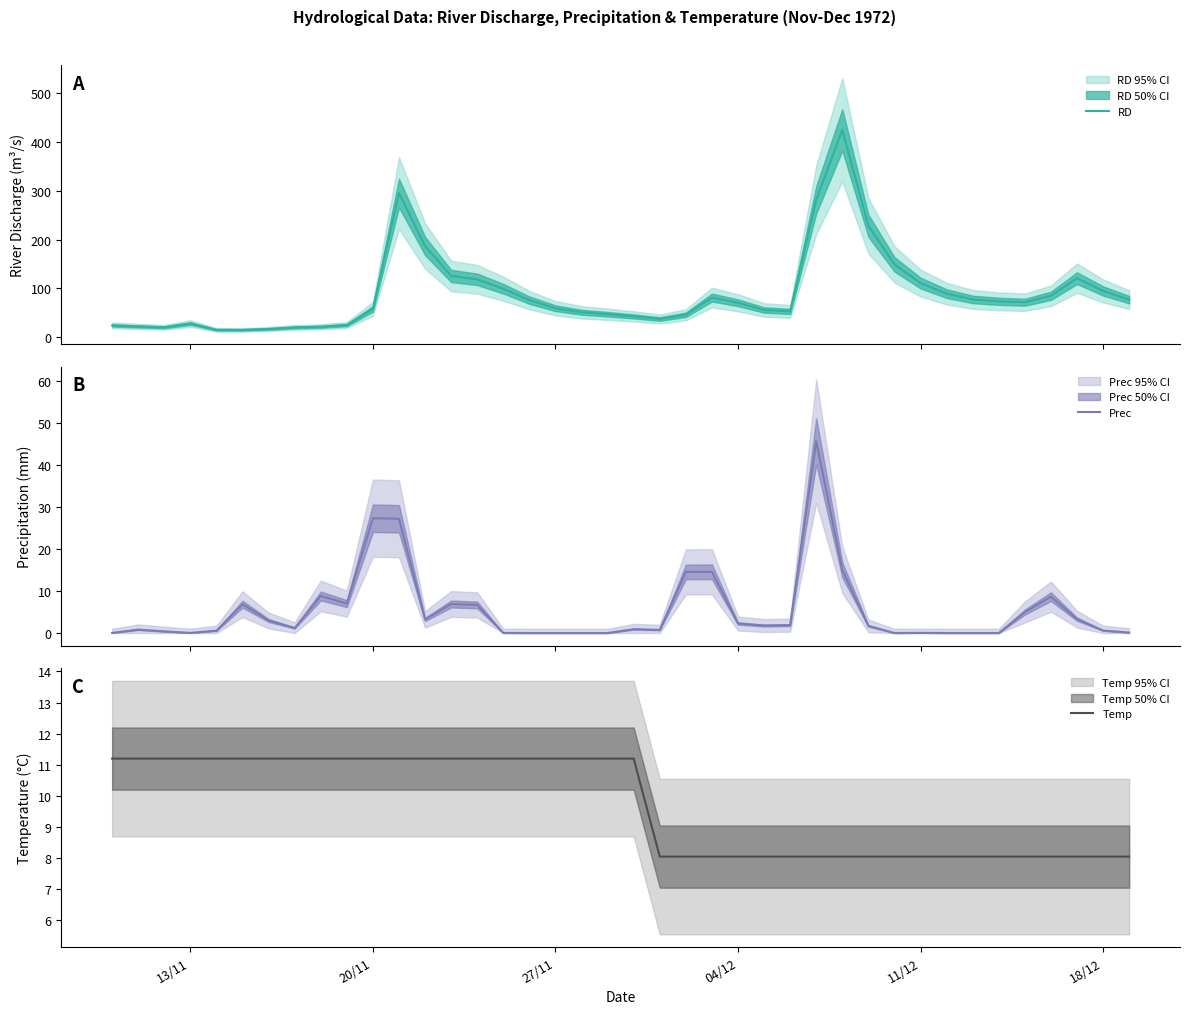

True or false: Temp and Prec cross at least once.

True